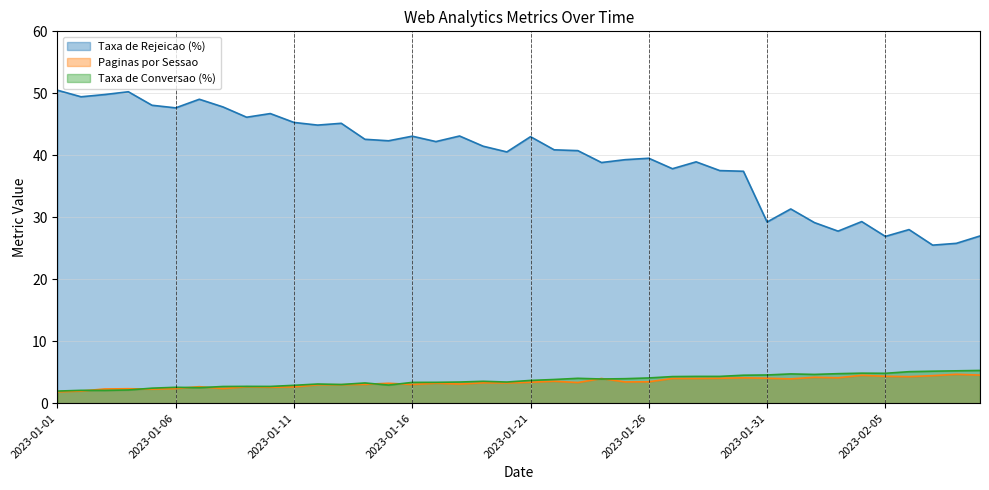

Which category has the highest value across all series?

2023-01-01